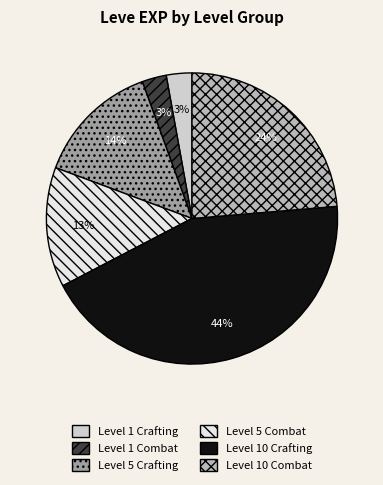

To the nearest percent, what is the average slice percentage?

17%